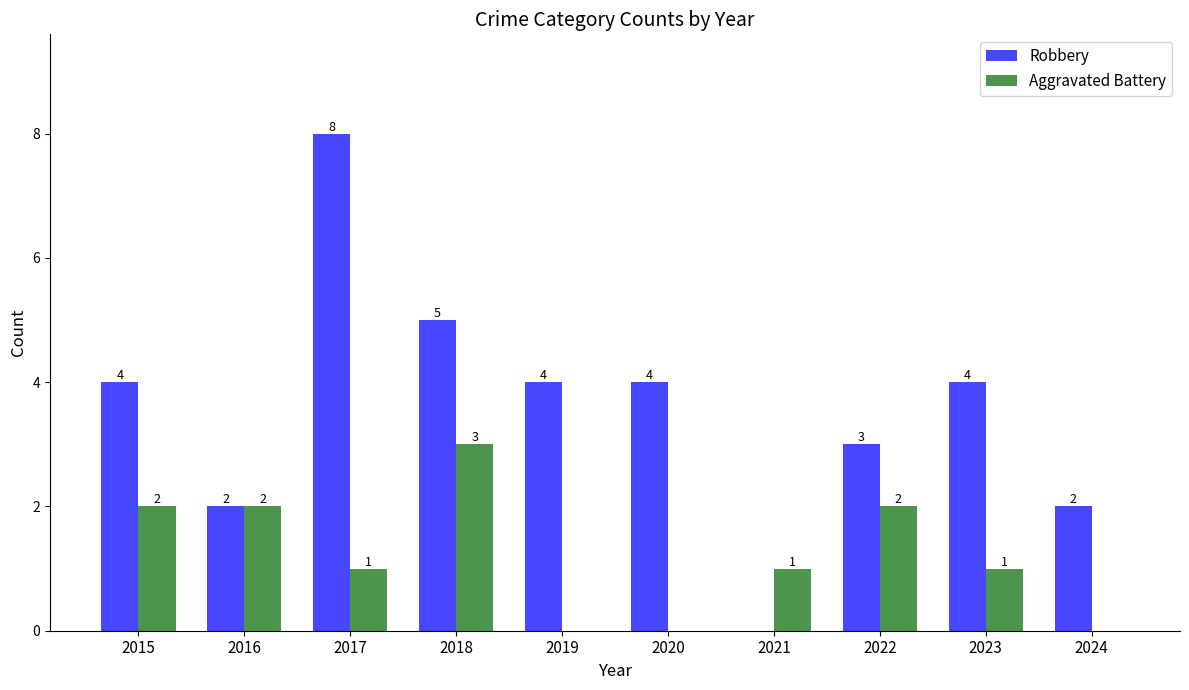

The value of Robbery at 2023 is 1. True or false?

False